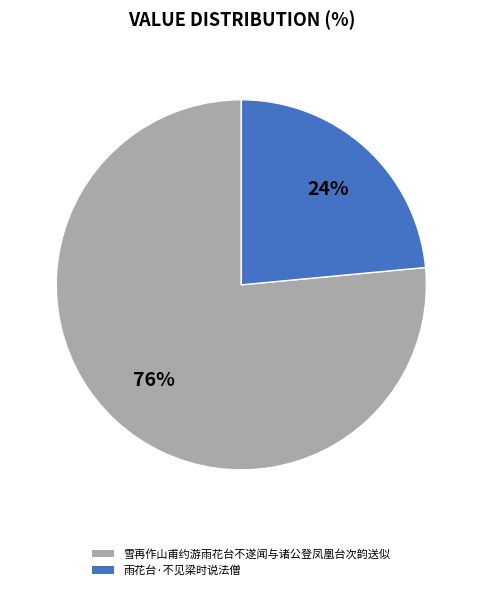

Which slice is the largest?

雪再作山甫约游雨花台不遂闻与诸公登凤凰台次韵送似